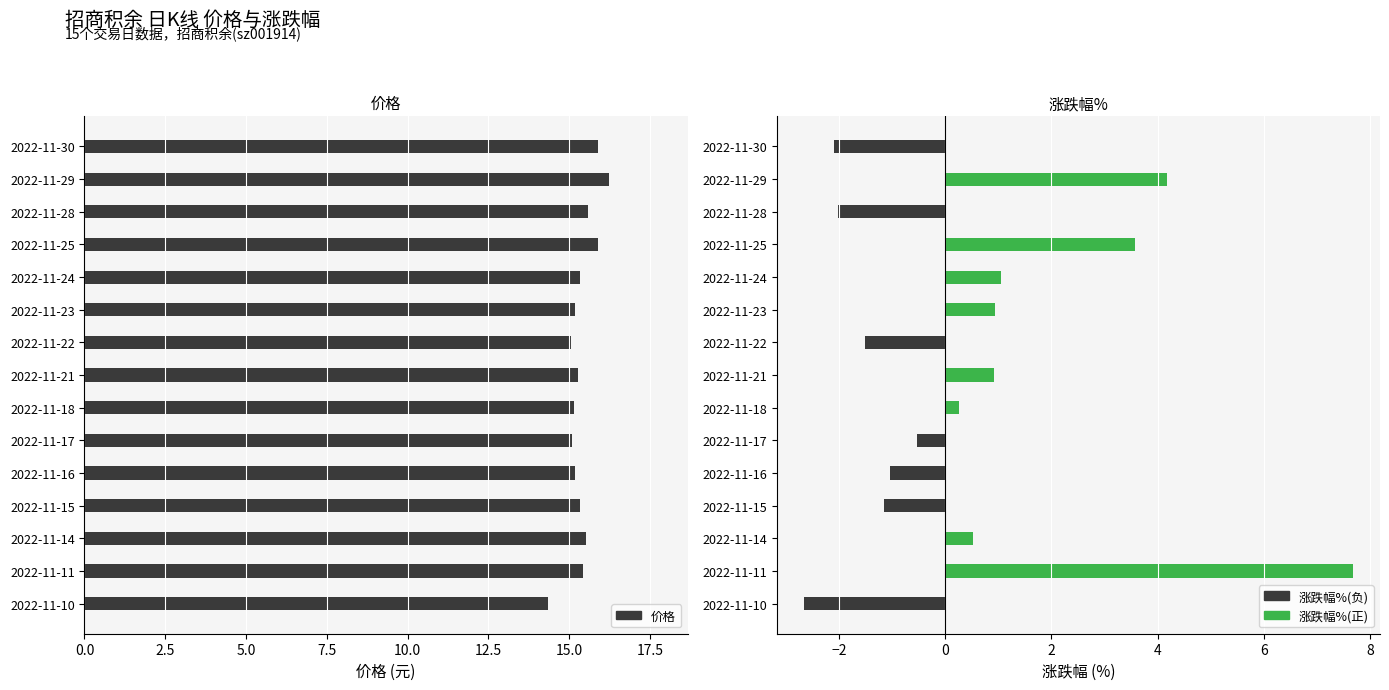

What is the minimum value shown in the chart?

14.3